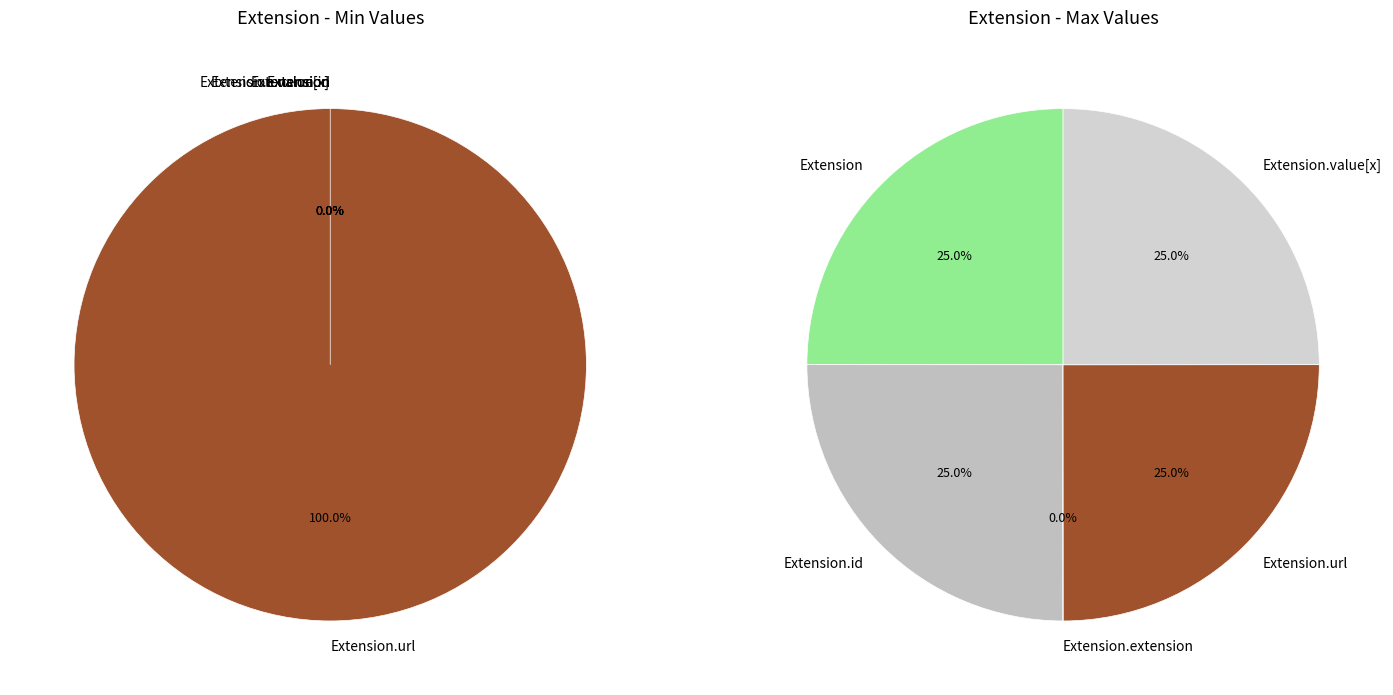

To the nearest percent, what is the average slice percentage?

20%